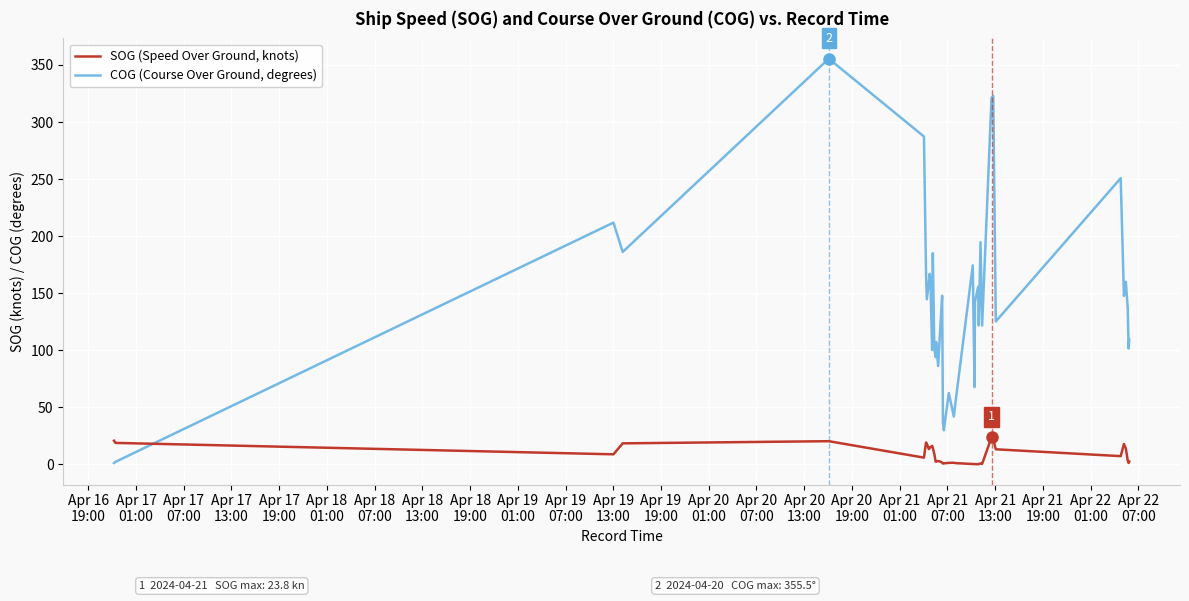

What is the highest value of the COG (Course Over Ground, degrees) series?

355.5